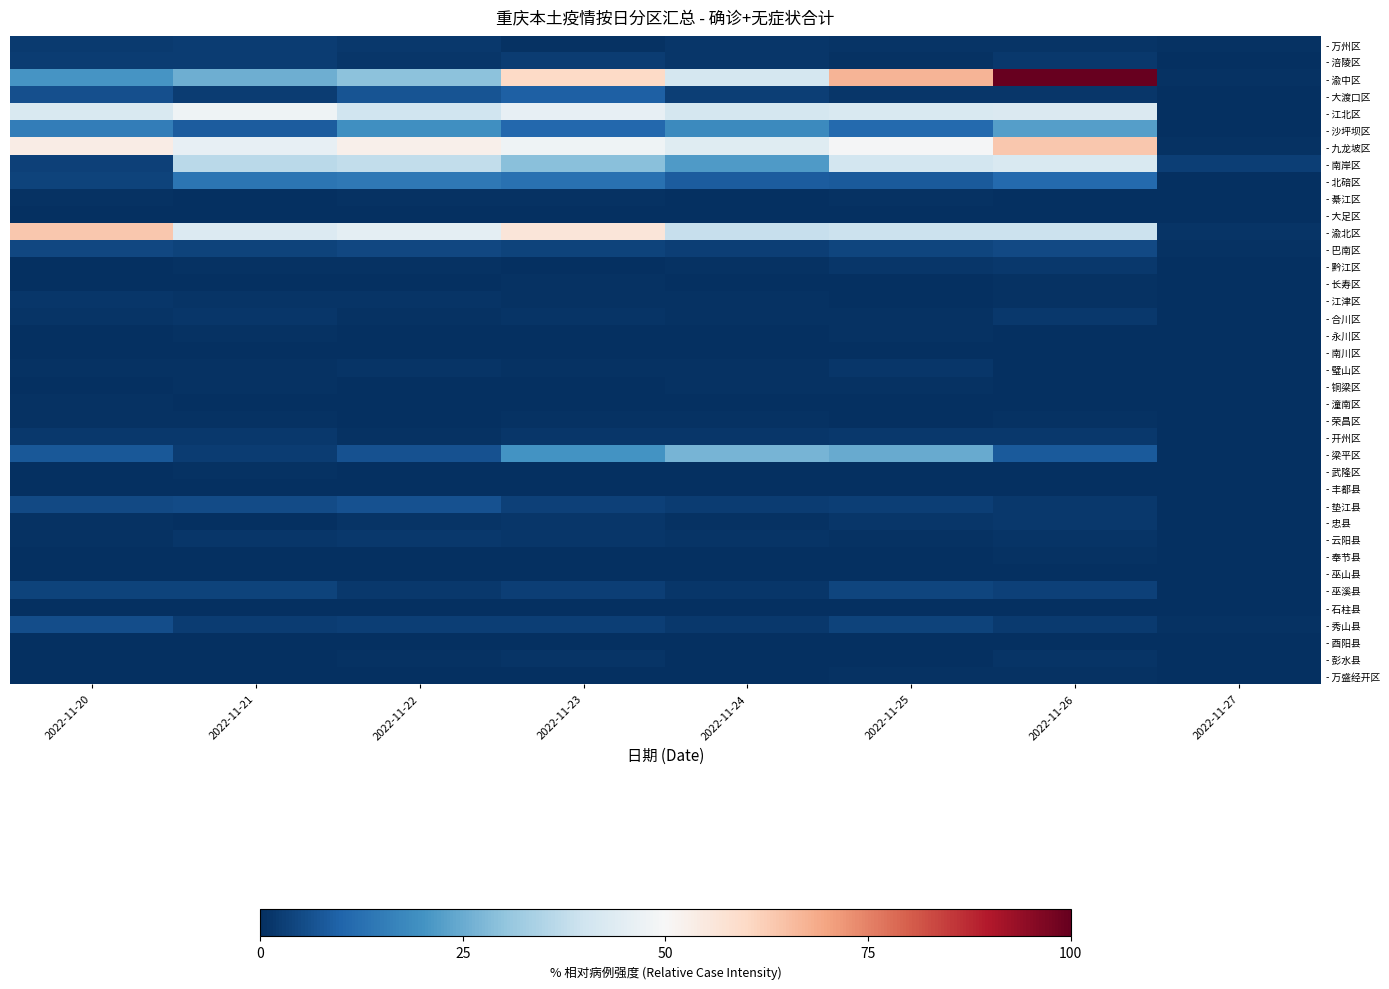

At which category does the chart reach its minimum across all series?

2022-11-27